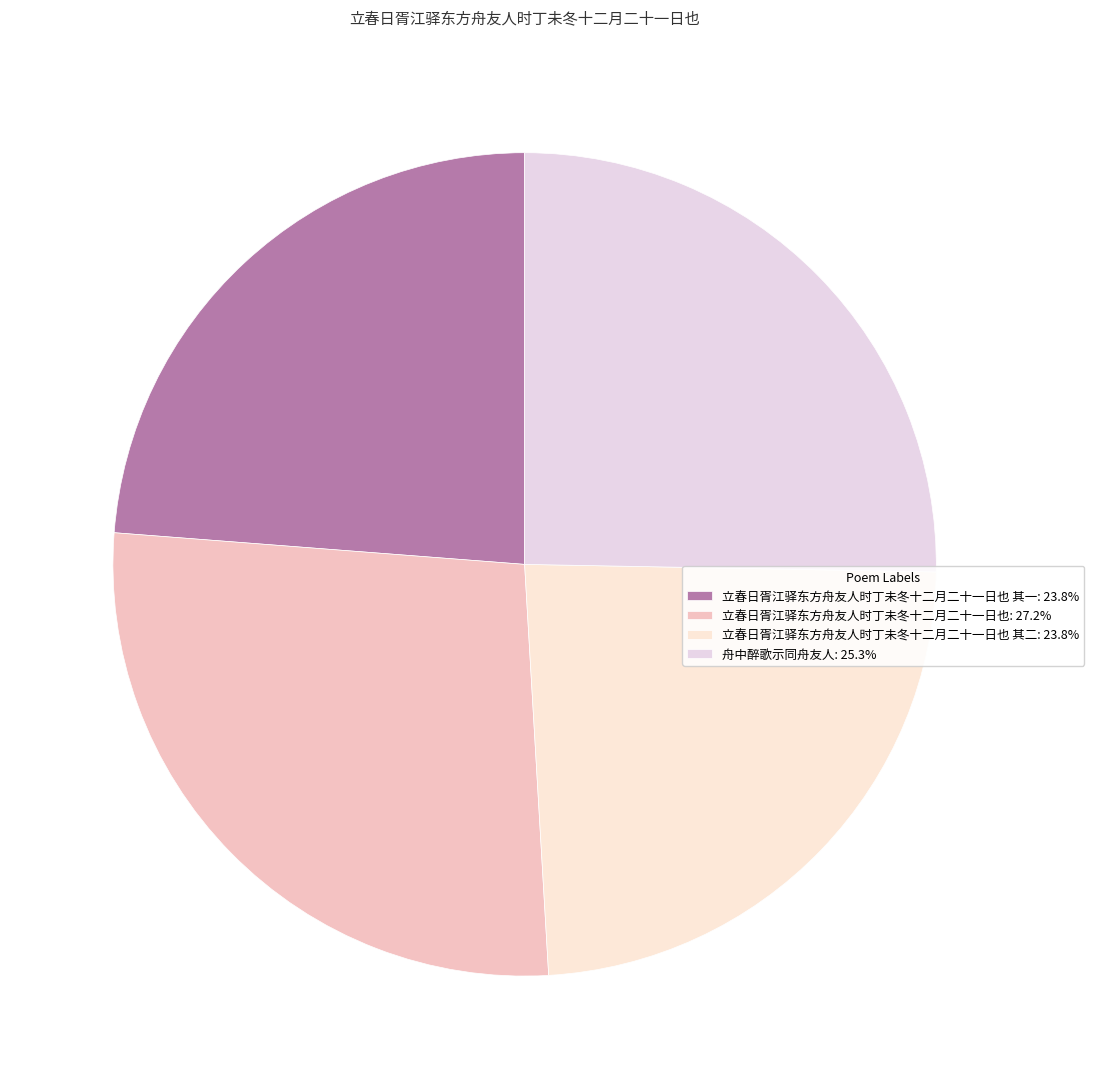

How many segments does this pie chart have?

4